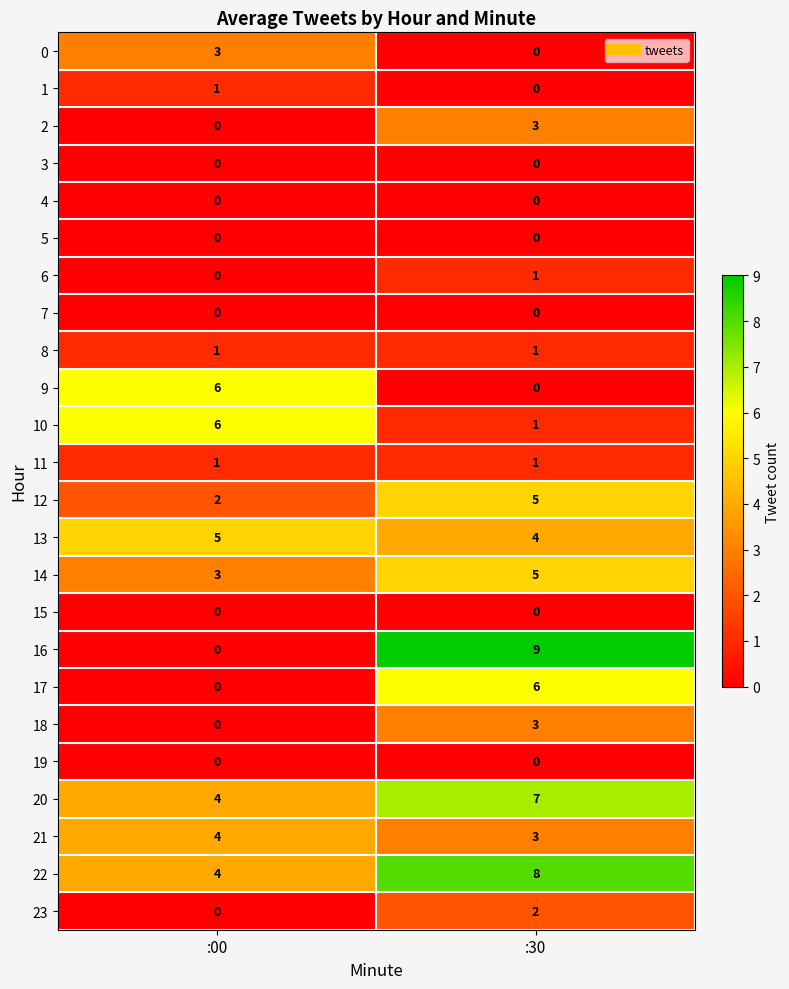

What is the greatest value displayed?

9